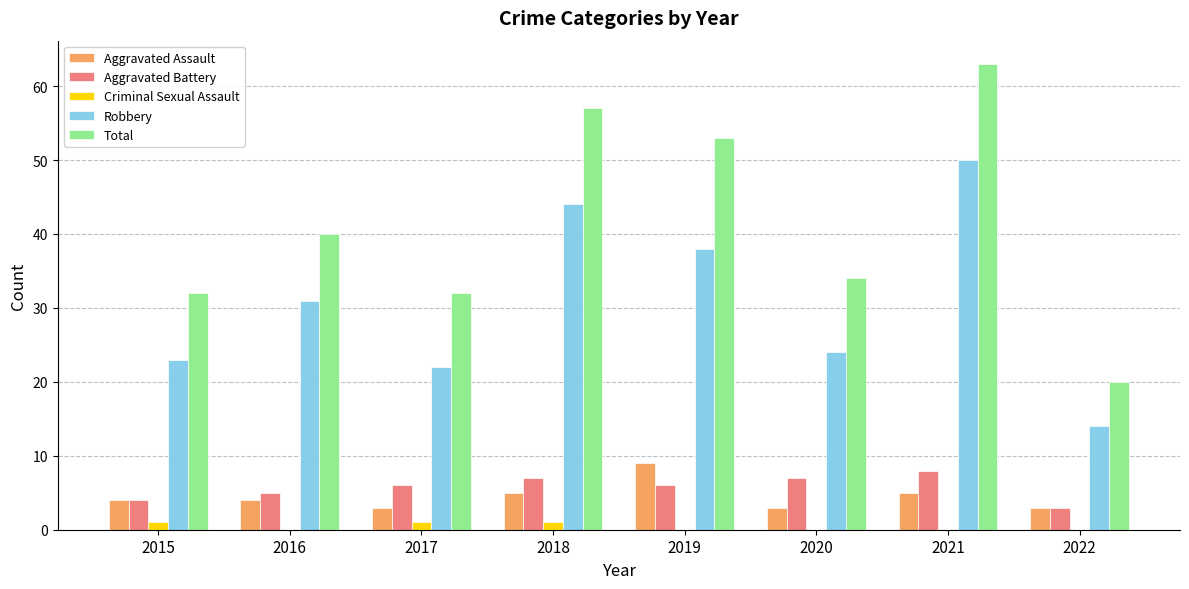

Between 2016 and 2019, which series saw the biggest shift?

Total